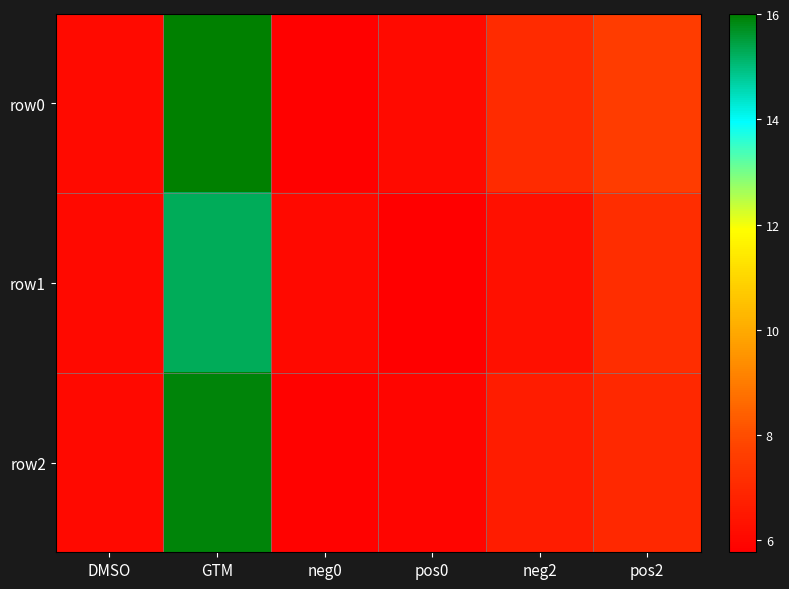

What is the maximum value shown in the chart?

16.0